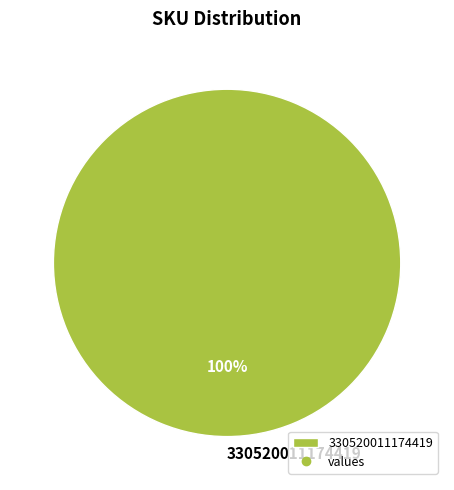

To the nearest percent, what portion does 330520011174419 represent?

100%